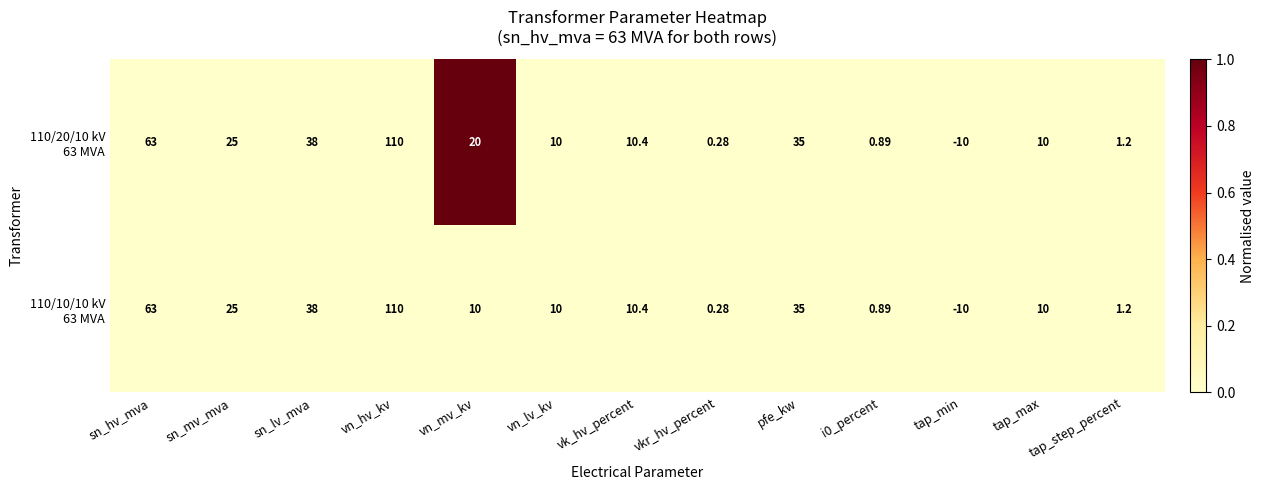

At how many categories does at least one series exceed 0?

12